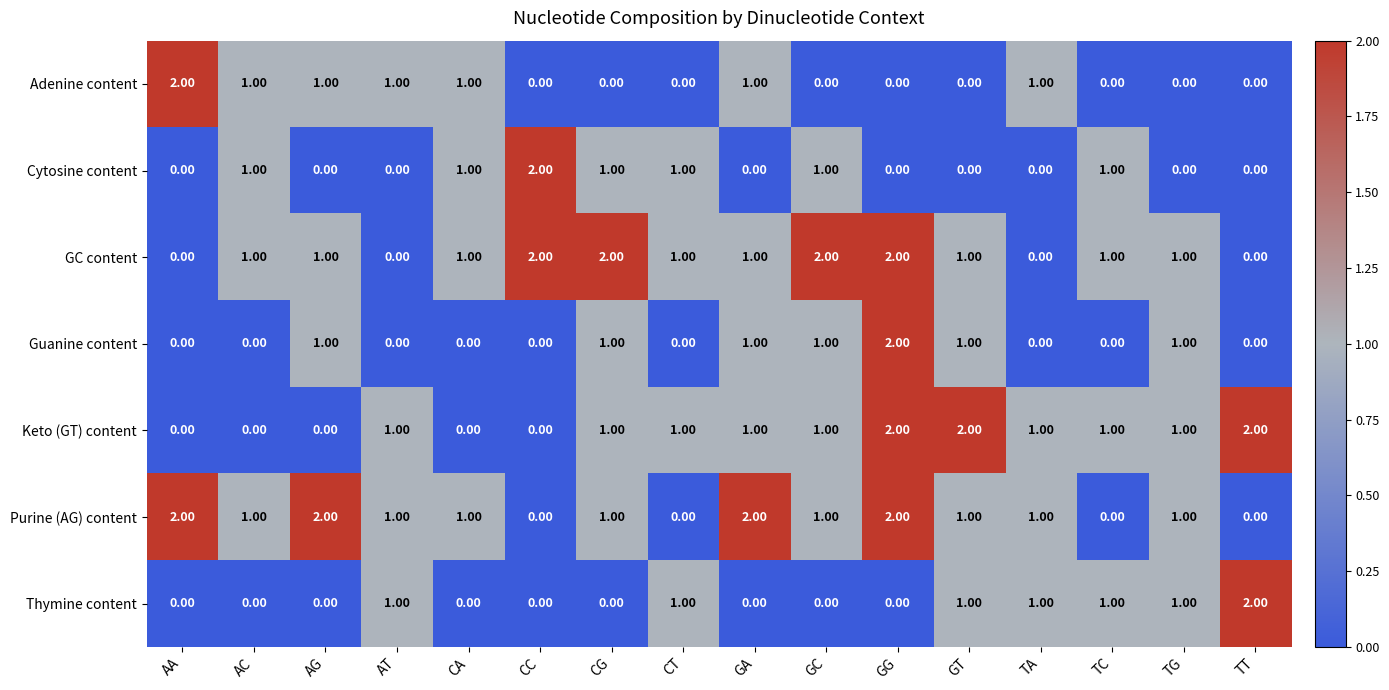

Which category has the highest value in the Guanine content series?

GG